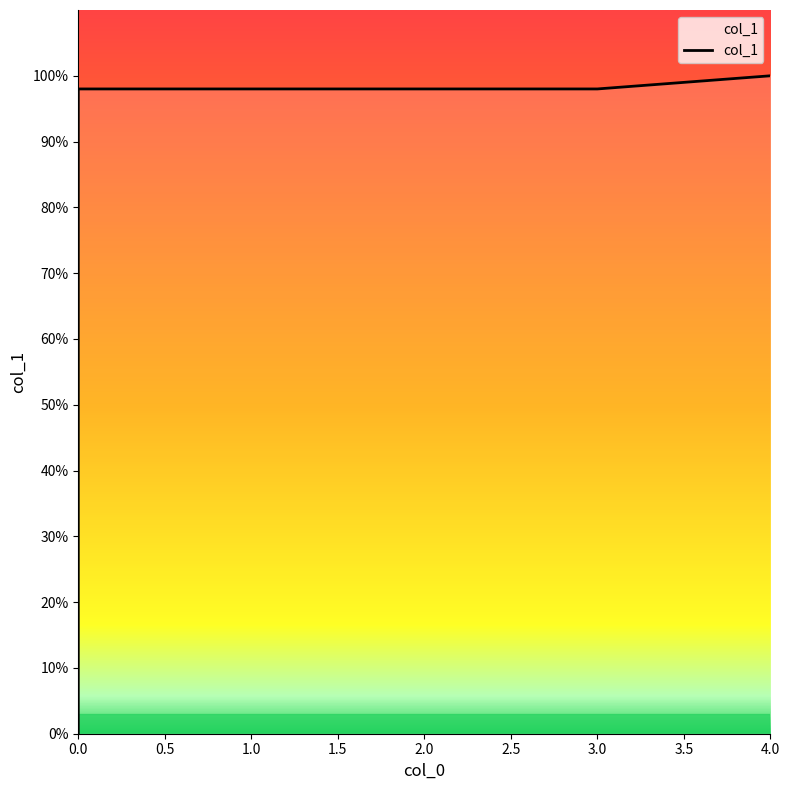

Read the value at 2.0.

1.0